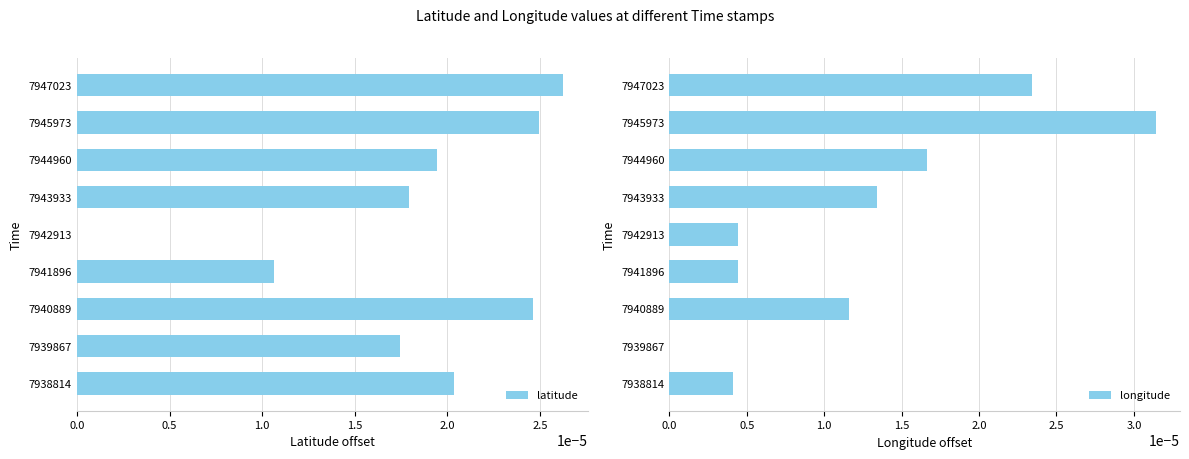

Which series has the largest total across all categories?

latitude